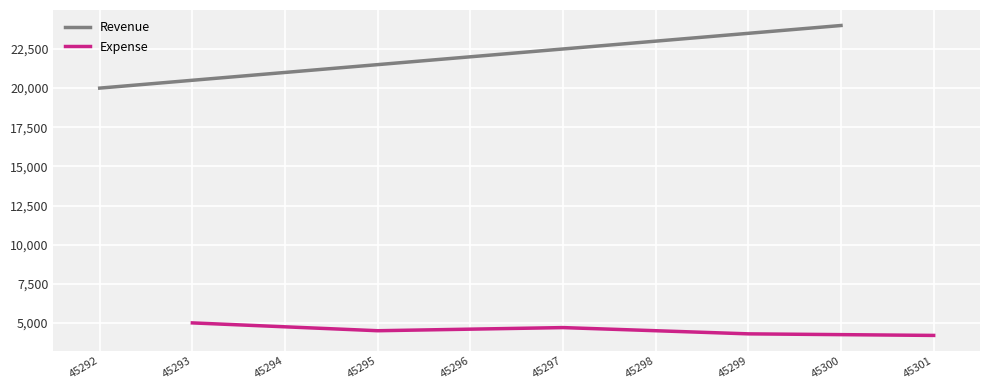

Rank the categories by Revenue value from highest to lowest.

45300, 45298, 45296, 45294, 45292